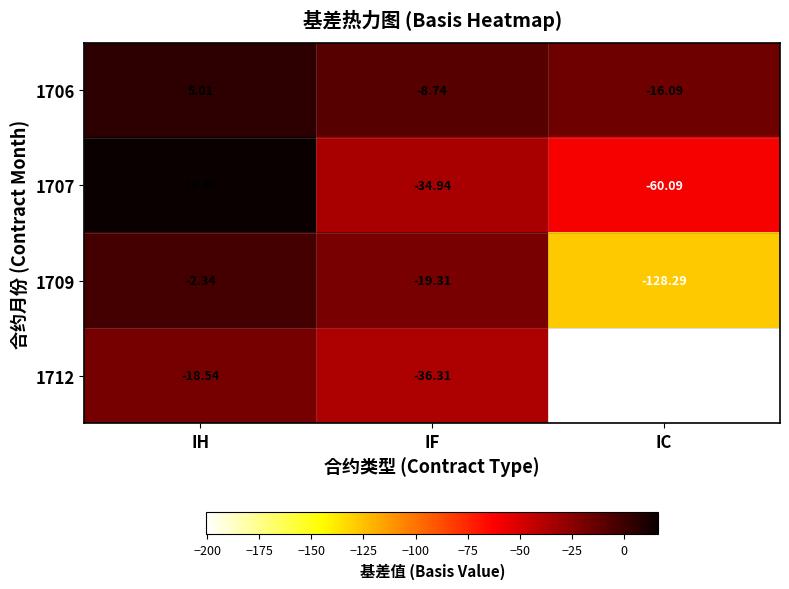

List the labels in order of 1712 value, smallest first.

IC, IF, IH